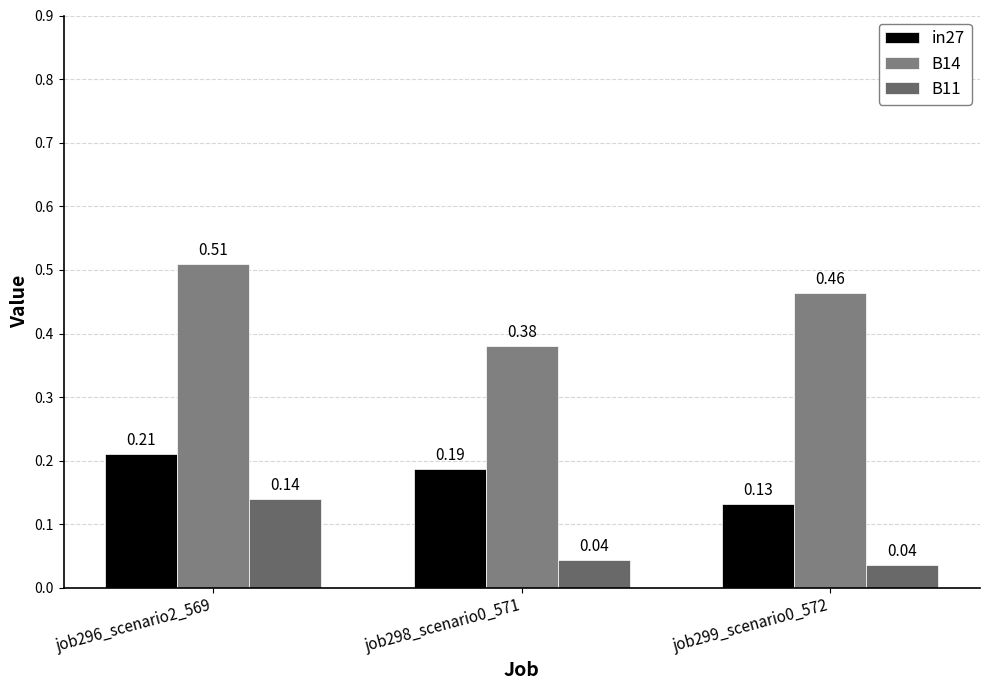

What position from the left is job299_scenario0_572?

3